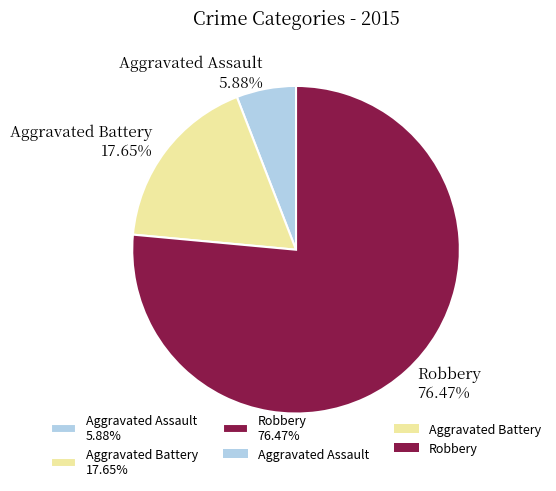

What is the majority slice?

Robbery